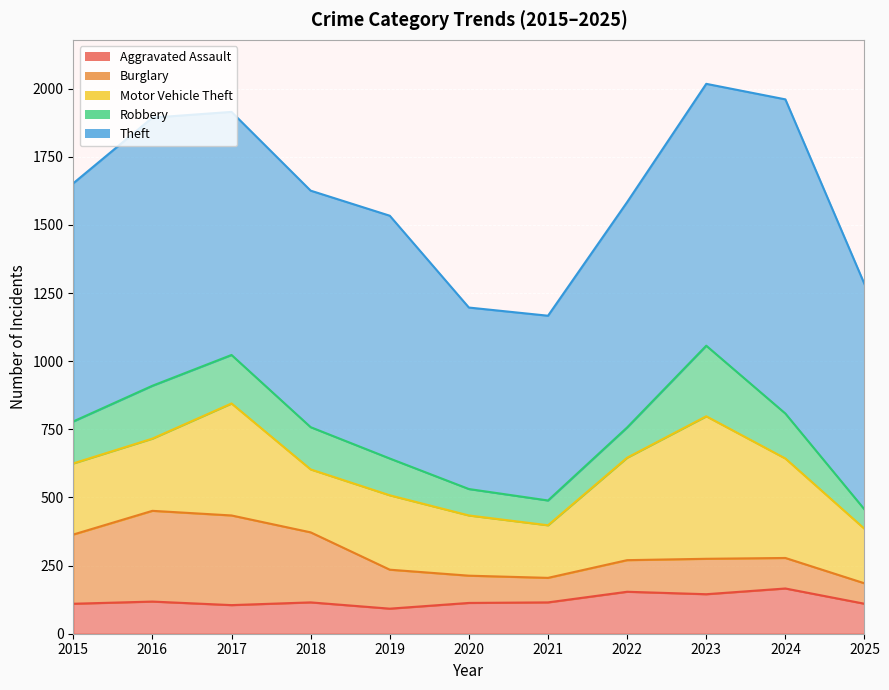

Is it true that Burglary equals 132 at 2017?

False